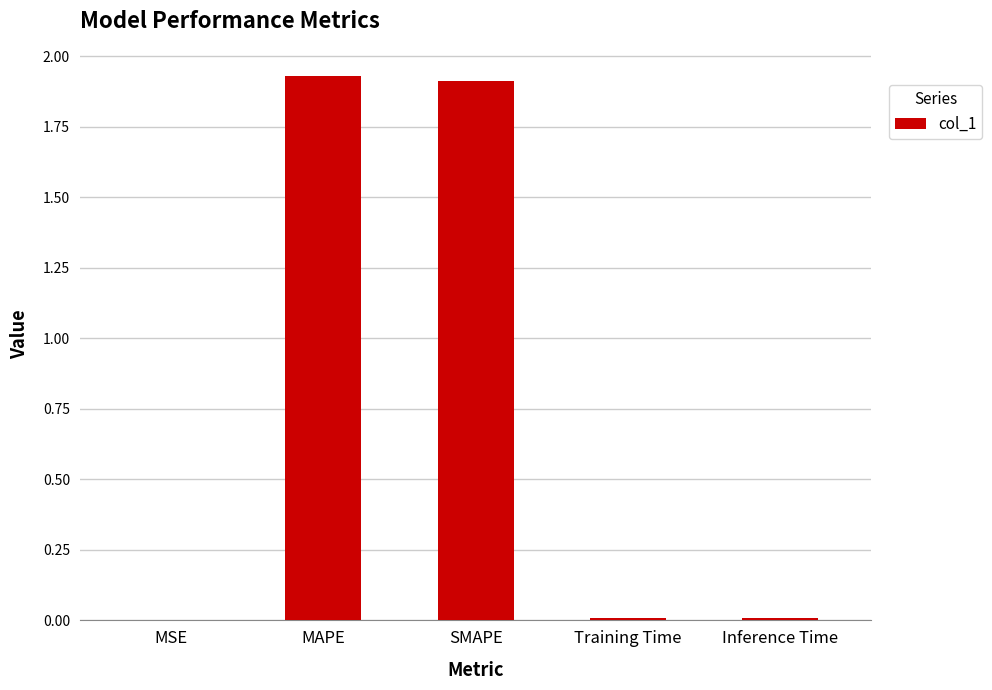

The value at Inference Time is 0.0. True or false?

True